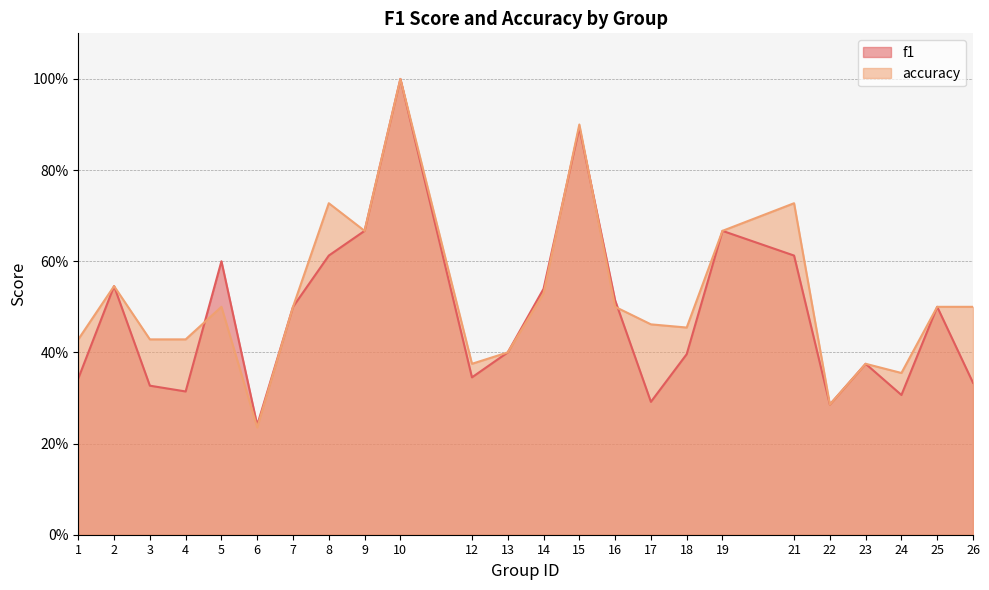

What is the sum of all f1 values?

11.6